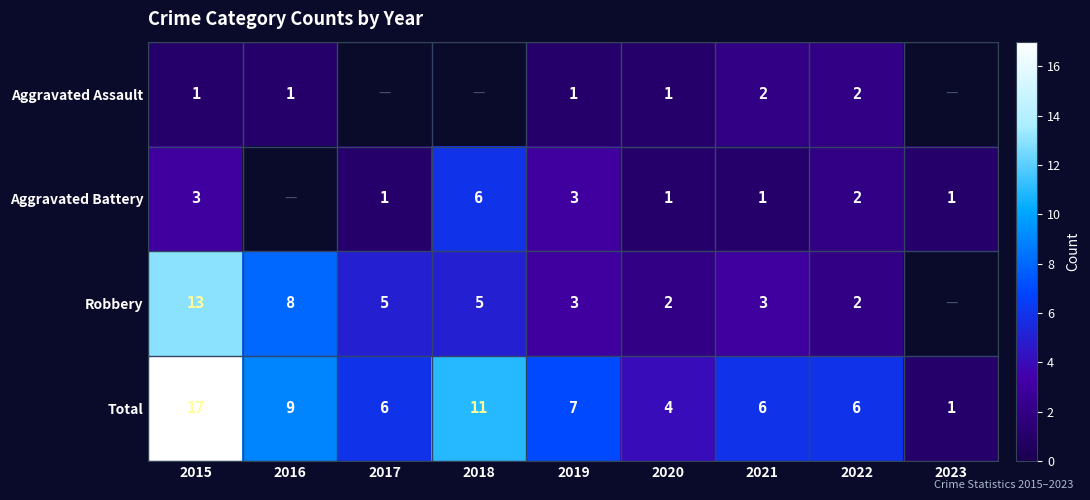

What is the total value across all series at 2019?

14.0